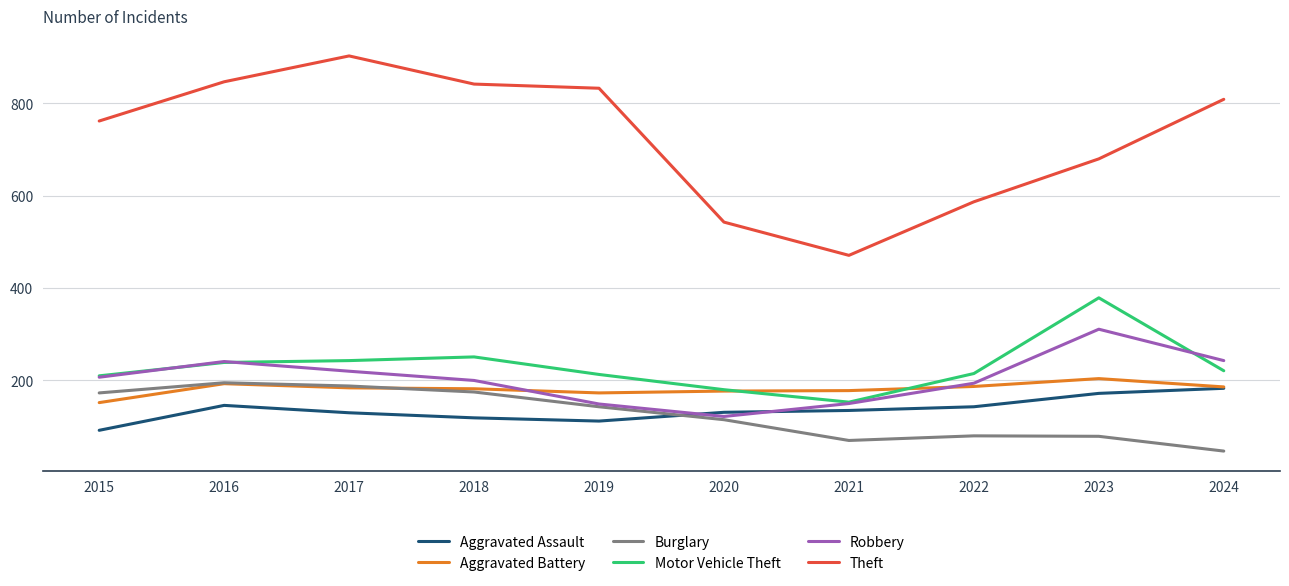

What is the spread (max minus min) of values at 2018?

723